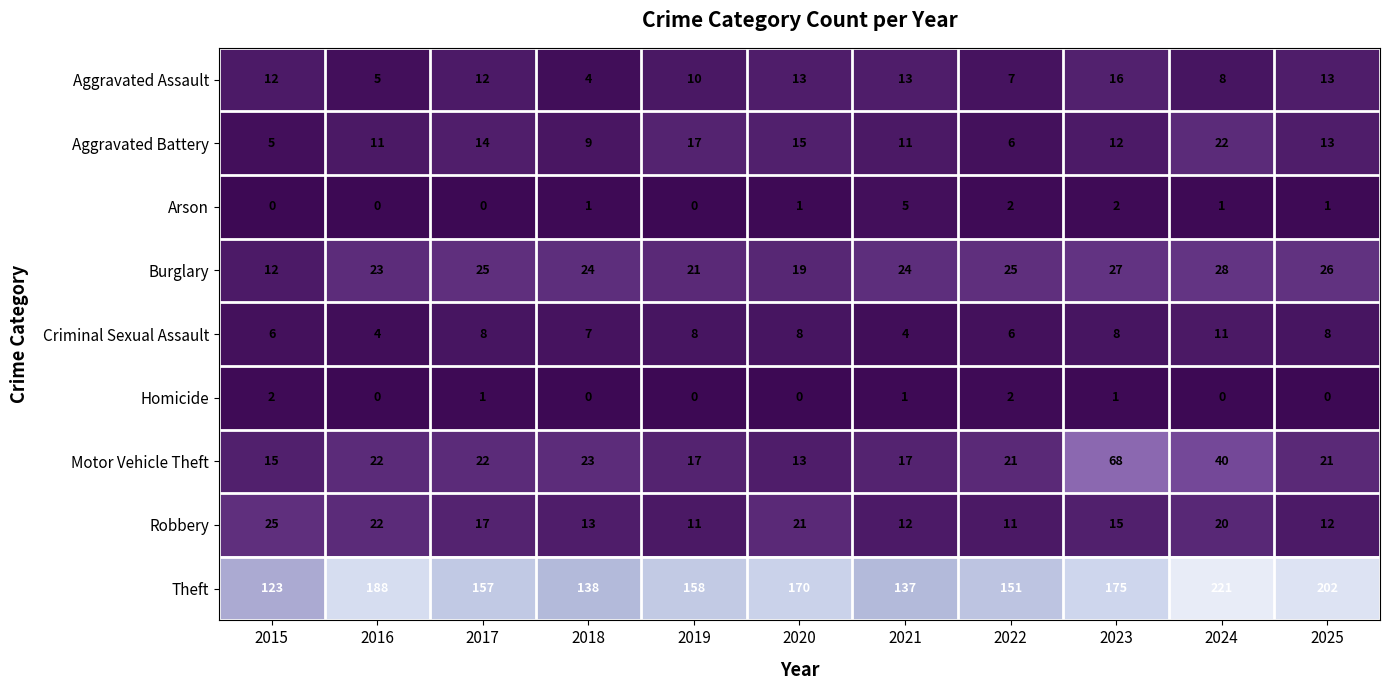

Rank the series at 2023 from lowest to highest value.

Homicide, Arson, Criminal Sexual Assault, Aggravated Battery, Robbery, Aggravated Assault, Burglary, Motor Vehicle Theft, Theft